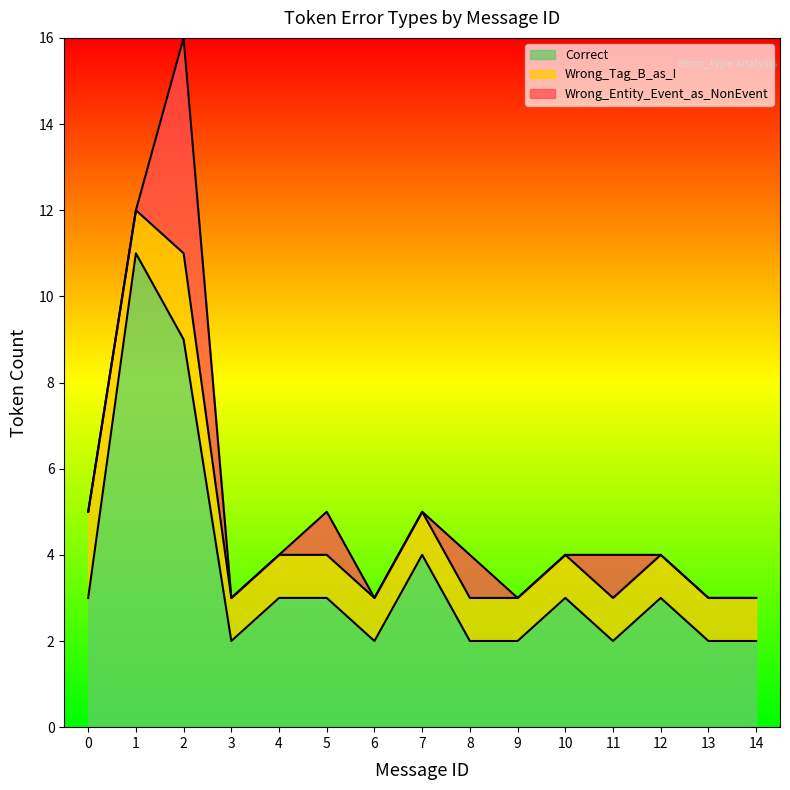

What is the sum of all Wrong_Tag_B_as_I values?

17